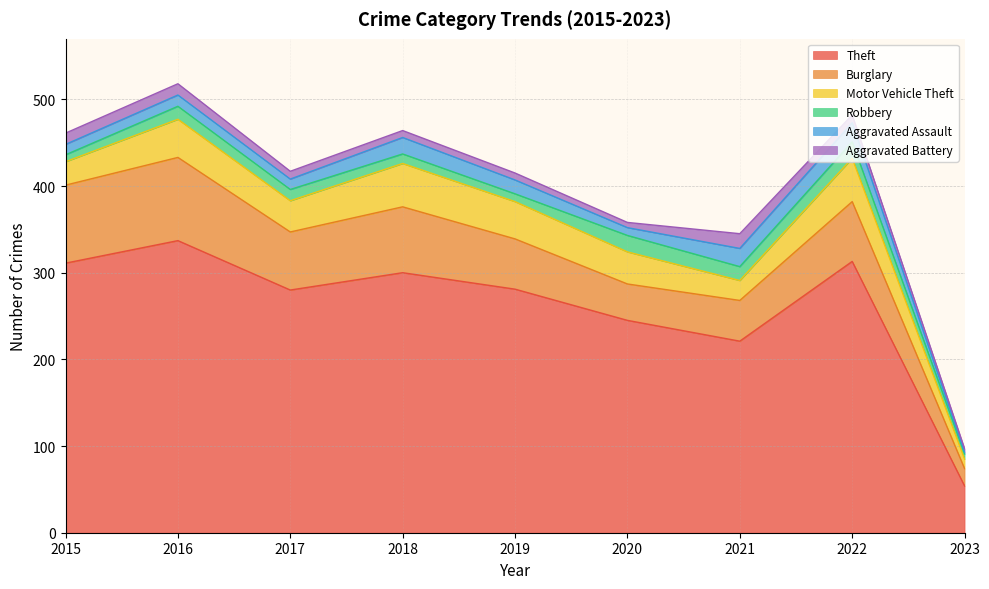

Reading left to right, list all the values displayed in this chart.

Theft: 311	337	280	300	281	245	221	313	54
Burglary: 90	96	67	76	58	42	47	69	20
Motor Vehicle Theft: 27	44	36	50	43	37	23	50	11
Robbery: 8	15	13	11	9	19	16	19	6
Aggravated Assault: 12	13	12	19	16	9	21	22	2
Aggravated Battery: 13	13	9	8	8	6	17	9	4